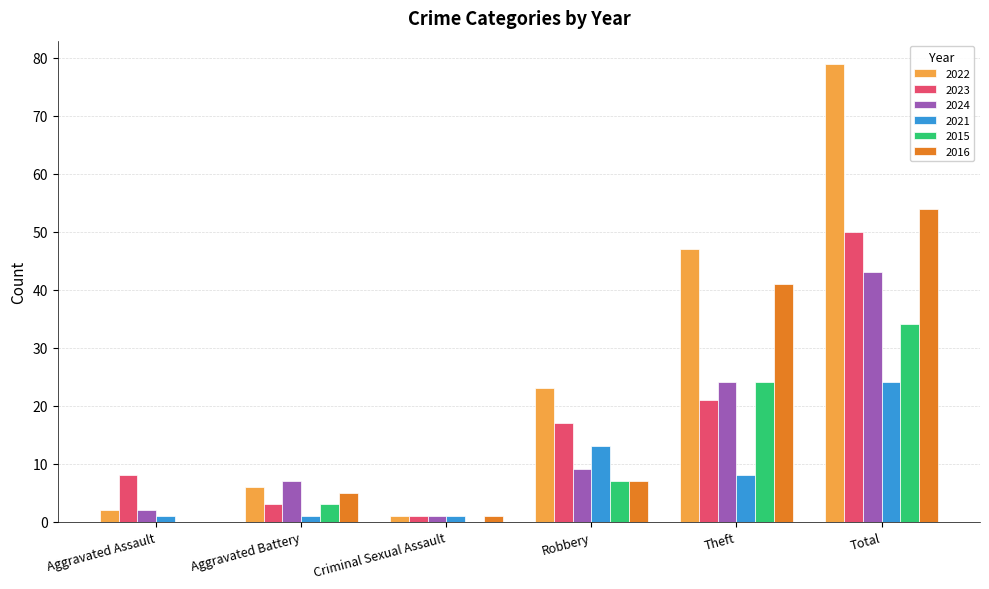

What is the sum of the 2021 values at Robbery and Aggravated Assault?

14